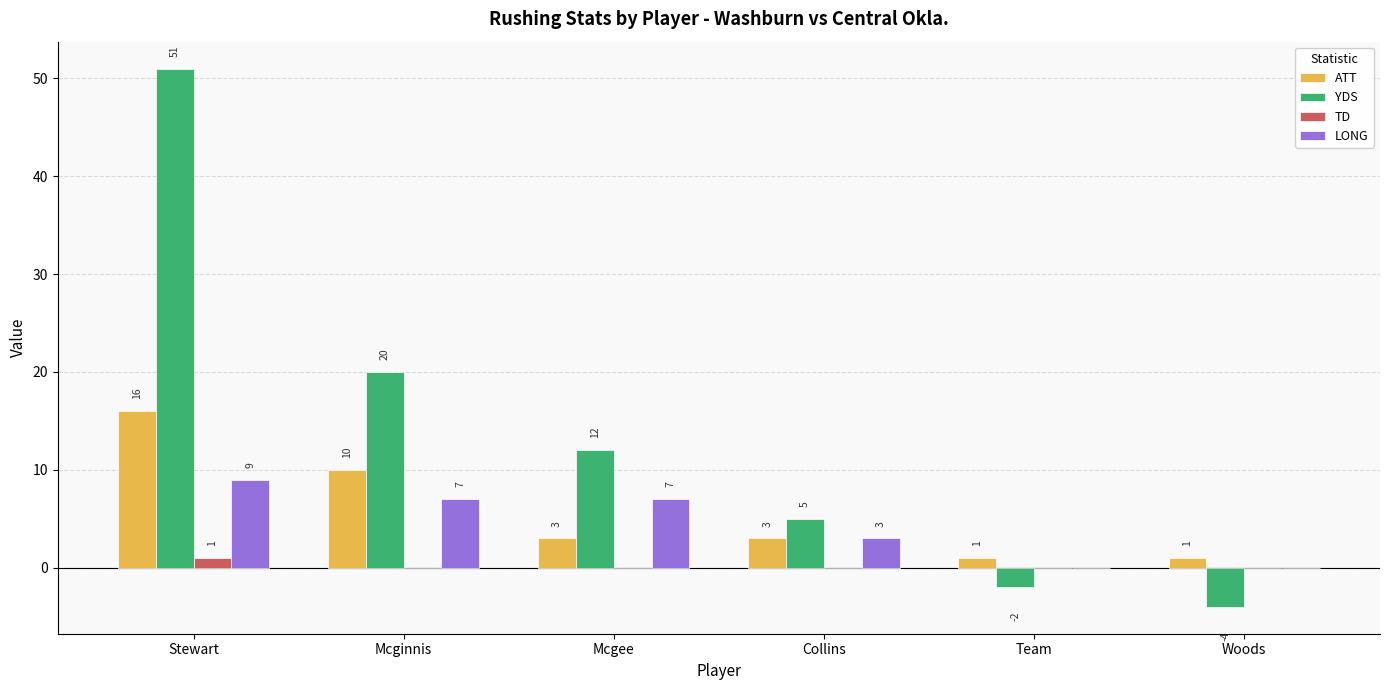

The YDS series shows 12 at Mcgee. True or false?

True